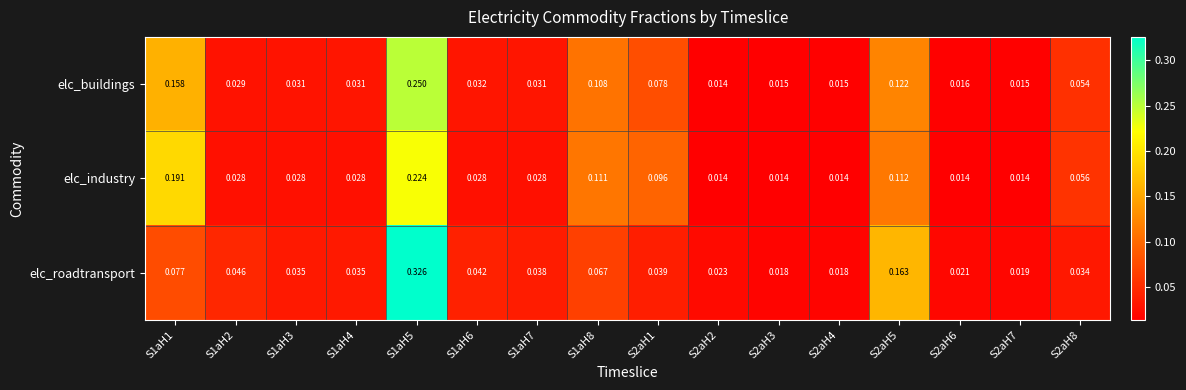

Rank the series by their average value, from highest to lowest.

elc_roadtransport, elc_industry, elc_buildings